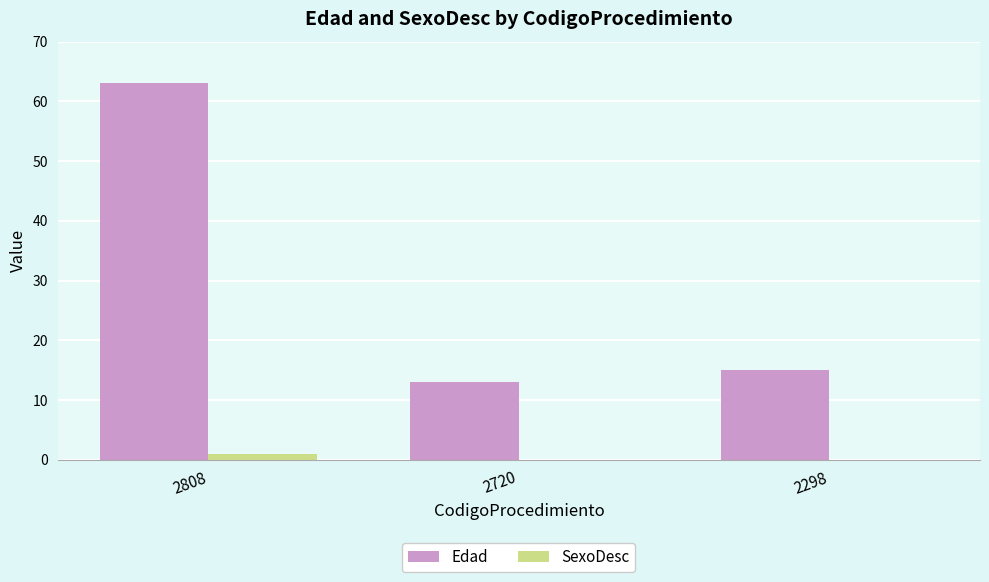

What is the total value across all series at 2808?

64